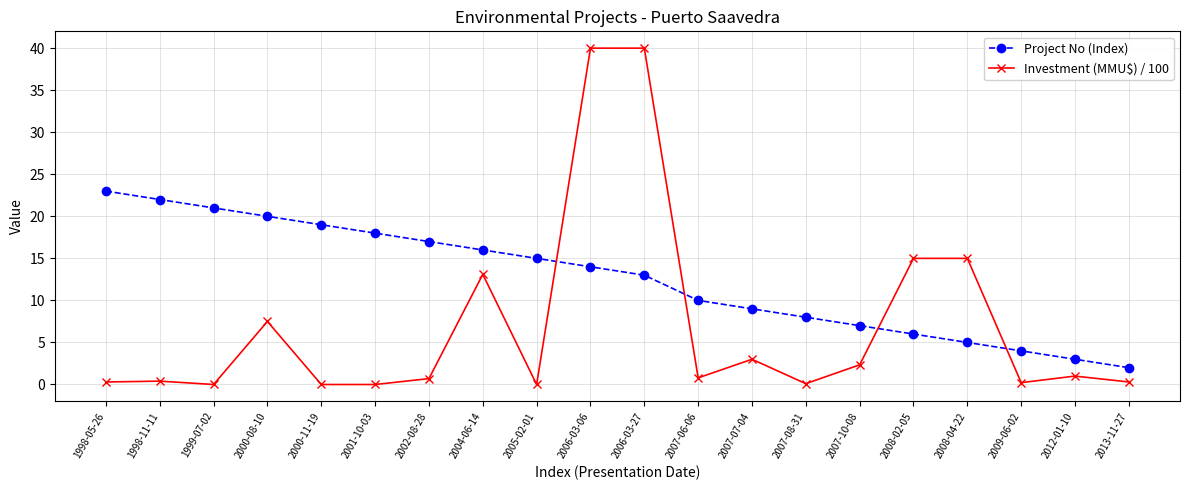

Between which two adjacent categories do Investment (MMU$) / 100 and Project No (Index) first intersect?

2005-02-01 and 2006-03-06